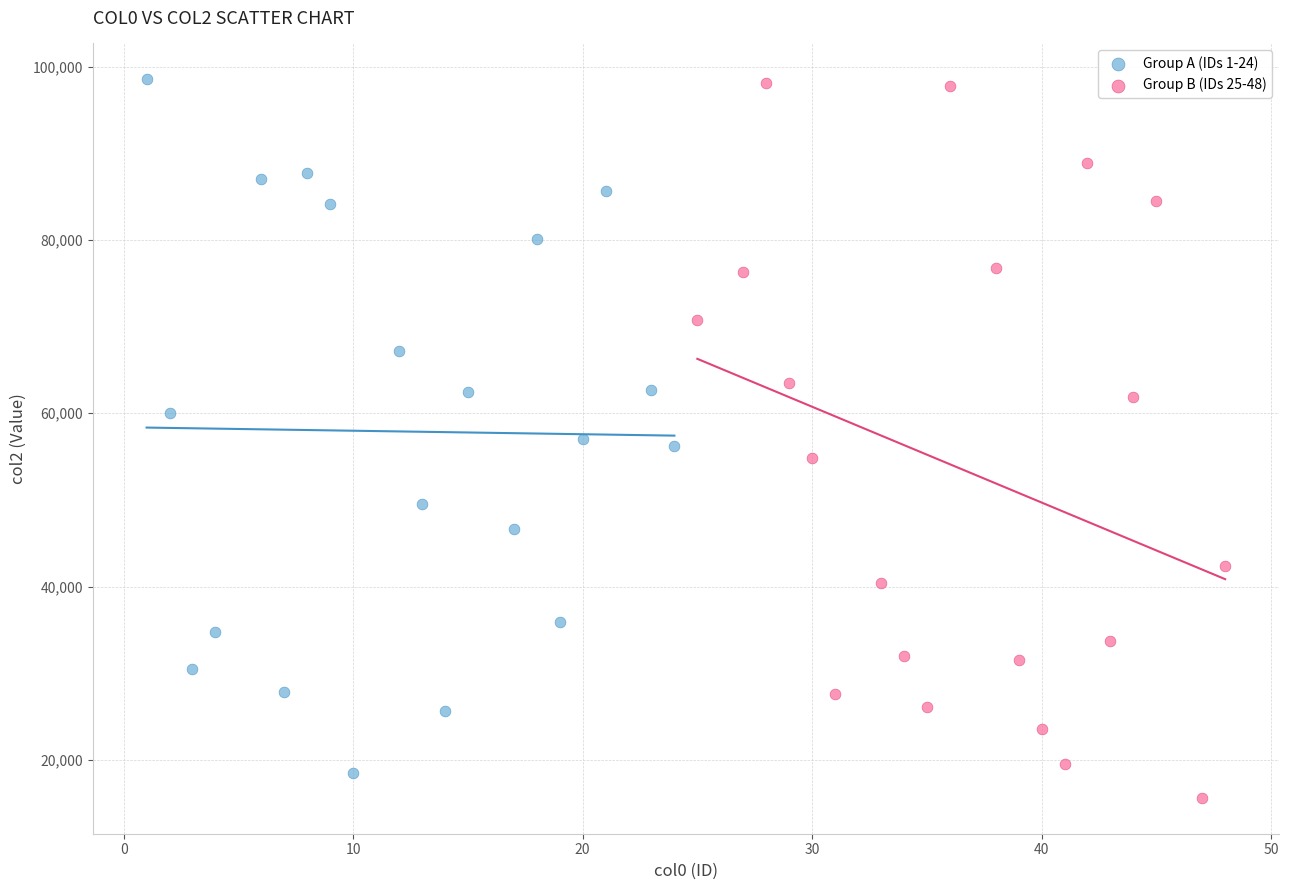

What are all the series names shown in the legend?

Group A (IDs 1-24), Group B (IDs 25-48)